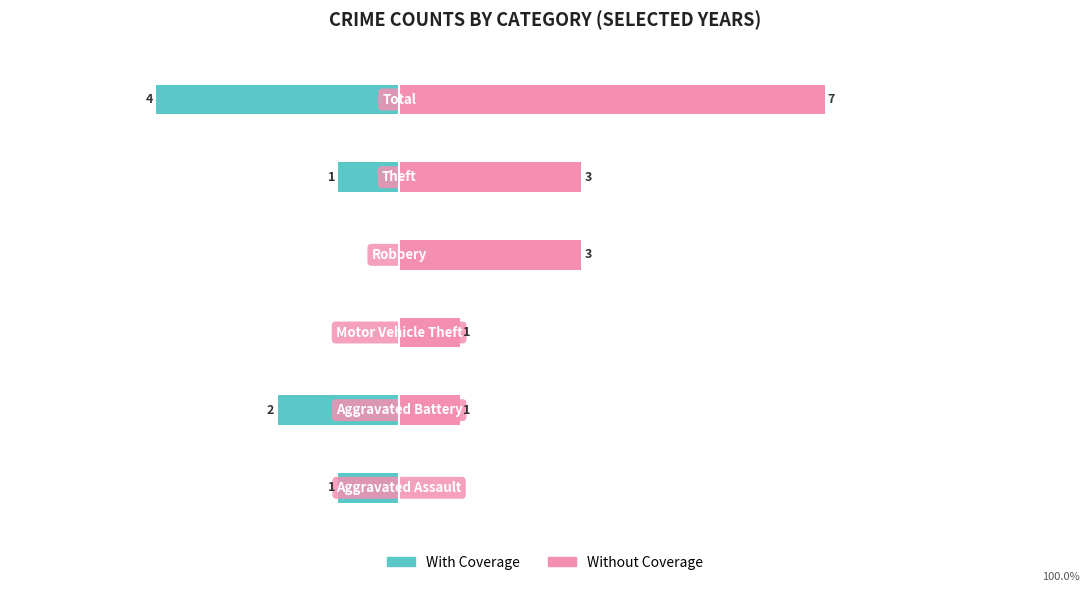

How many With Coverage values are between -2 and 0?

5